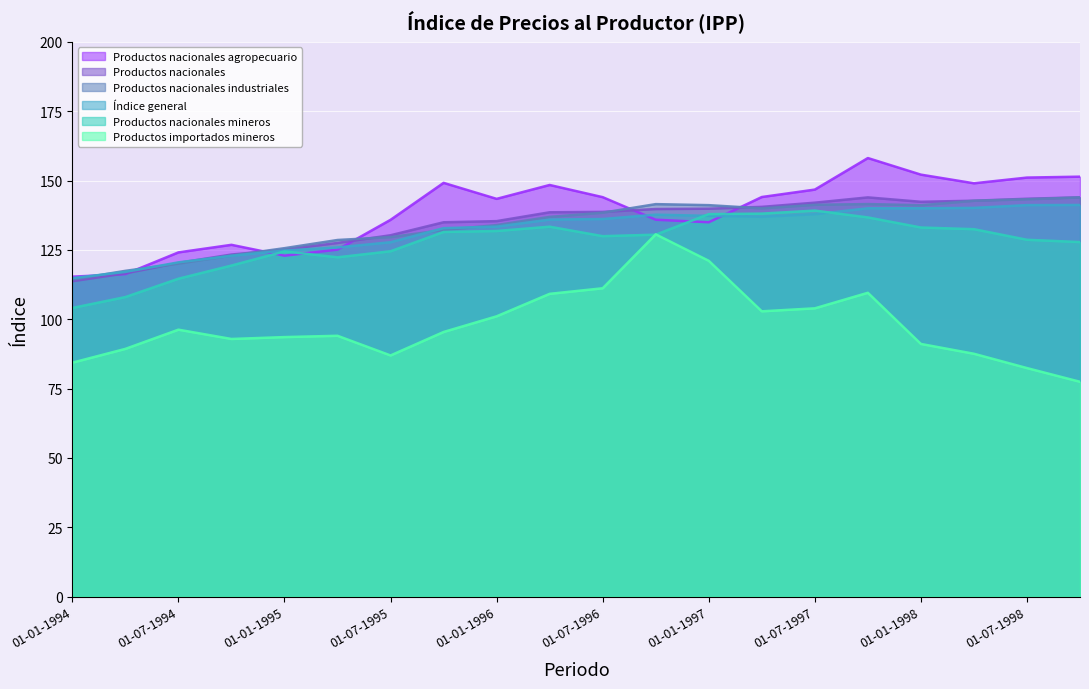

The value of Productos importados mineros at 01-04-1995 is 160.3. True or false?

False